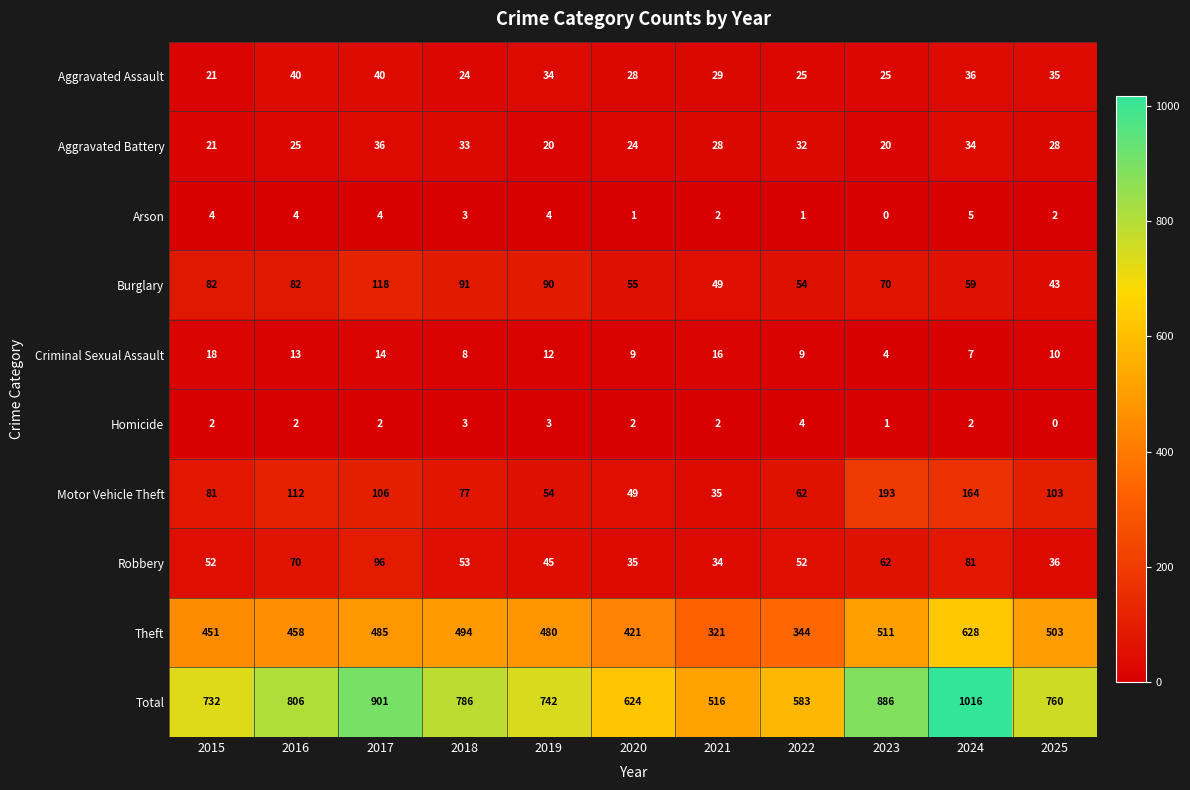

At 2024, list the series in order from smallest to largest.

Homicide, Arson, Criminal Sexual Assault, Aggravated Battery, Aggravated Assault, Burglary, Robbery, Motor Vehicle Theft, Theft, Total